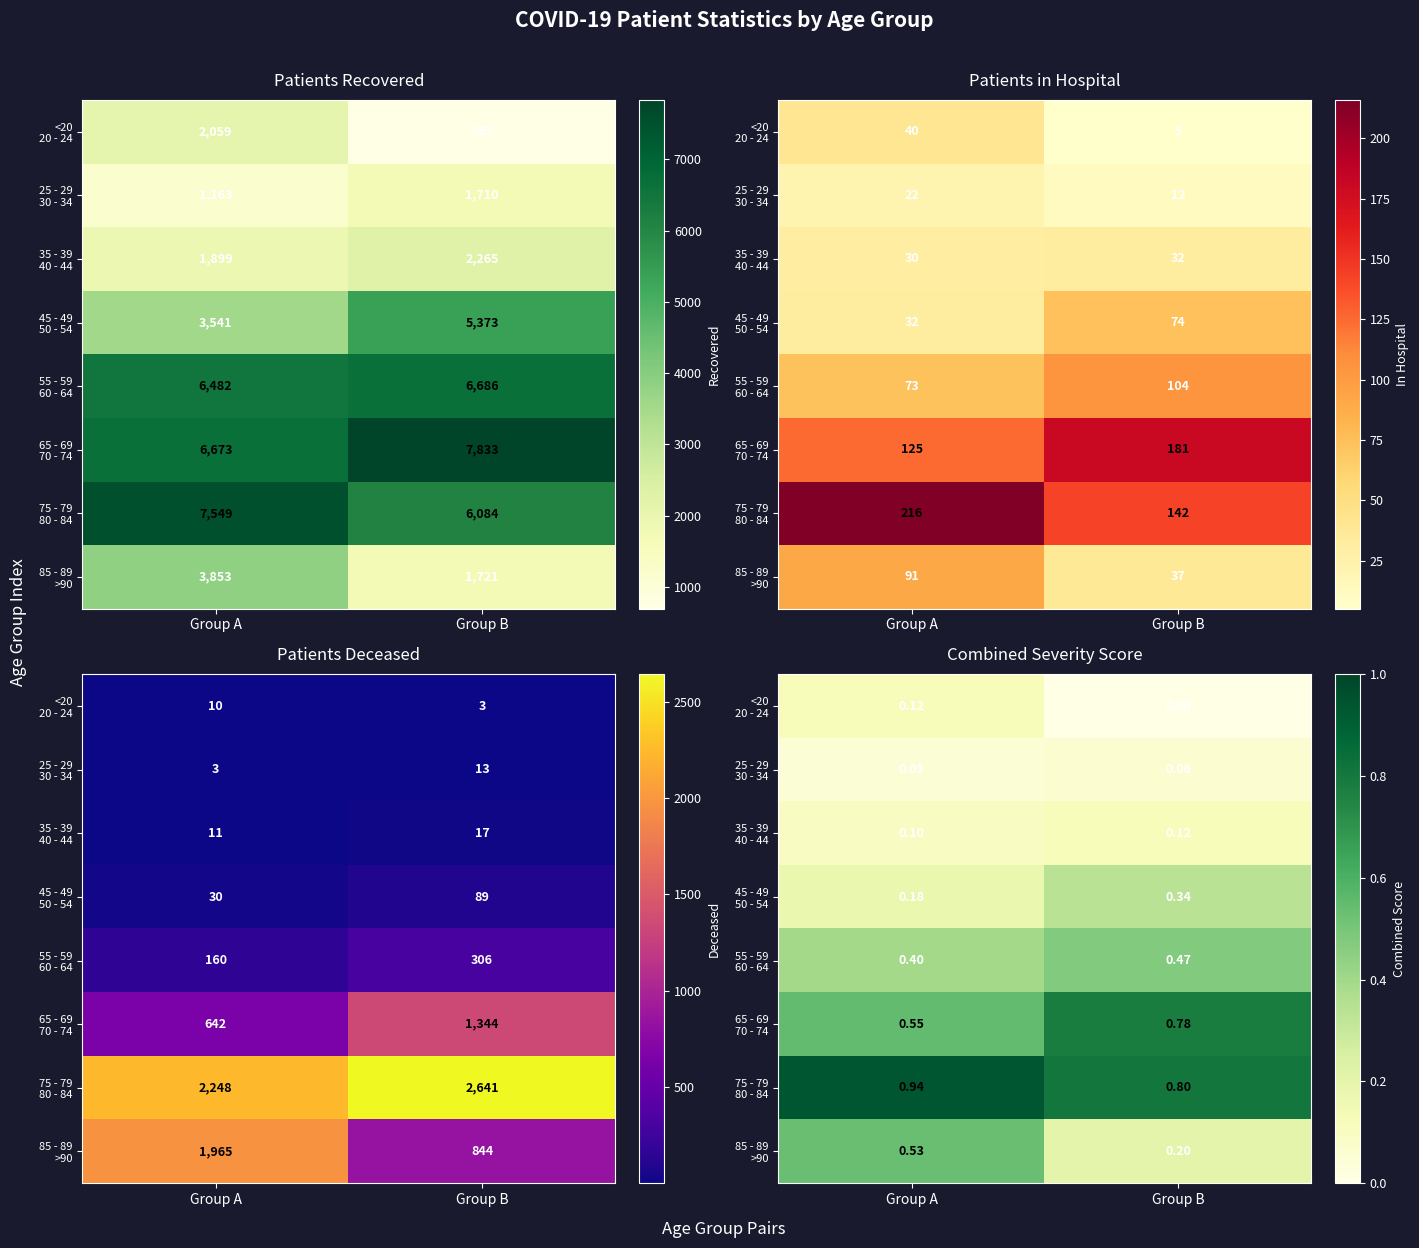

Rank the categories by 25 - 29 30 - 34 value from lowest to highest.

Group A, Group B